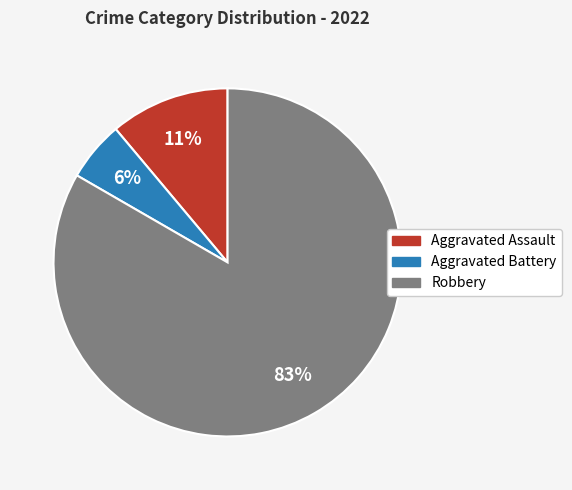

Which has a higher value, Aggravated Assault or Aggravated Battery?

Aggravated Assault